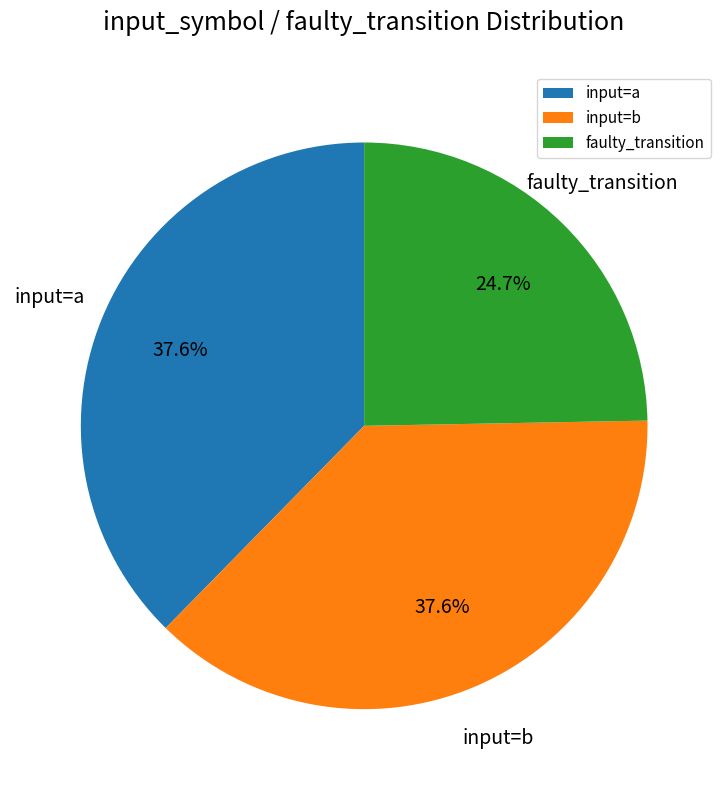

How many slices are in this pie chart?

3